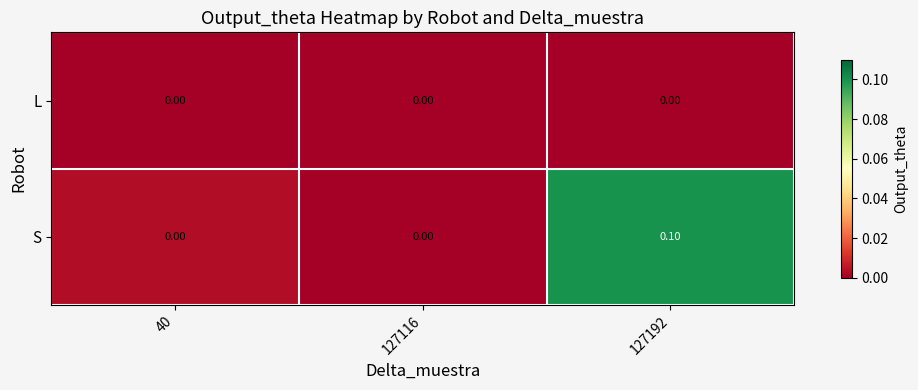

At which category is the sum across all series the highest?

127192